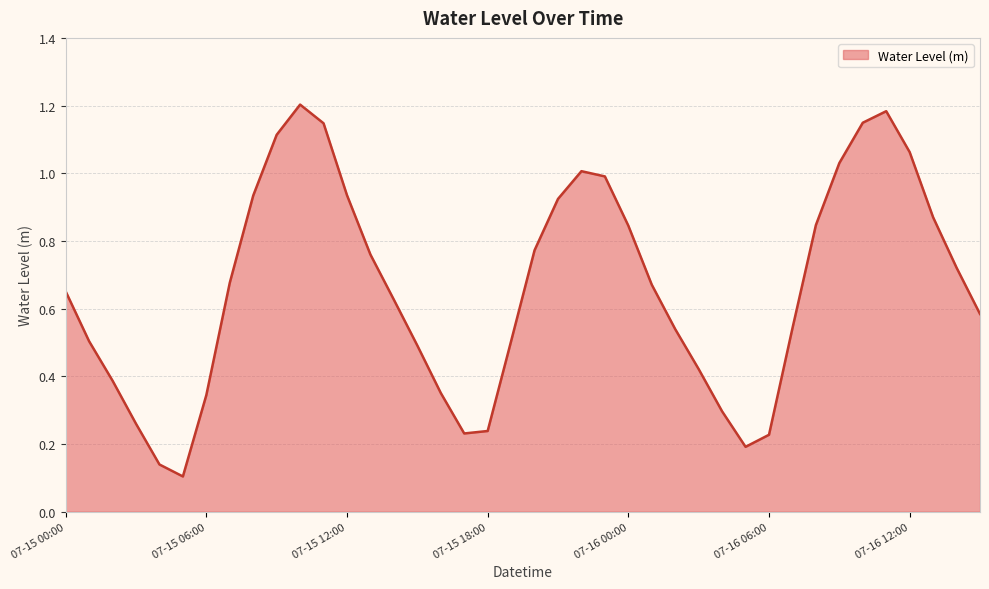

Does the chart display data point markers on the line(s)?

No